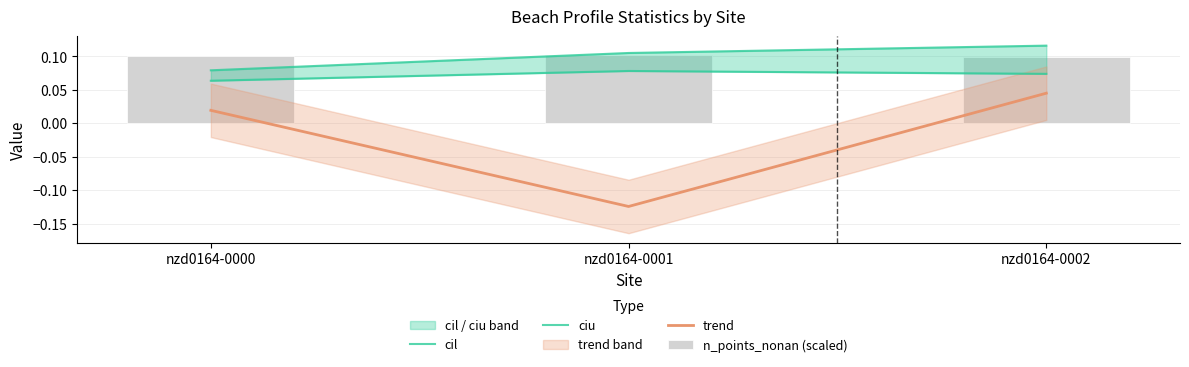

Rank the categories by cil value from highest to lowest.

nzd0164-0001, nzd0164-0002, nzd0164-0000